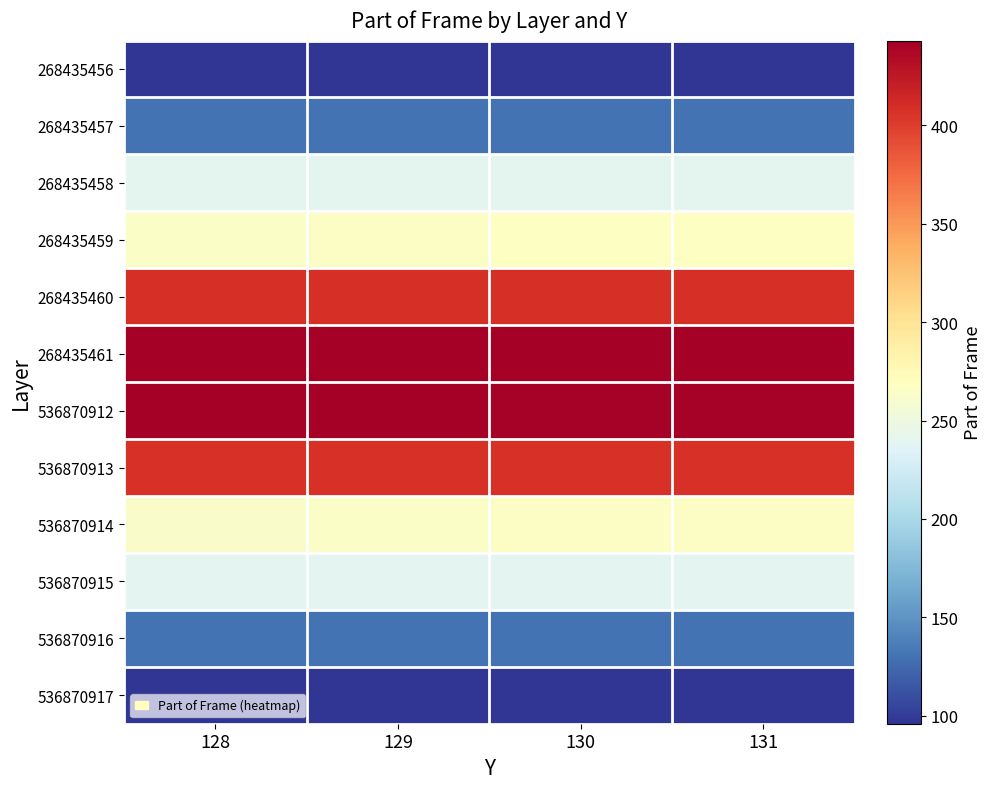

Rank the series by their maximum value, from lowest to highest.

536870917, 268435456, 536870916, 268435457, 536870915, 268435458, 536870914, 268435459, 536870913, 268435460, 536870912, 268435461